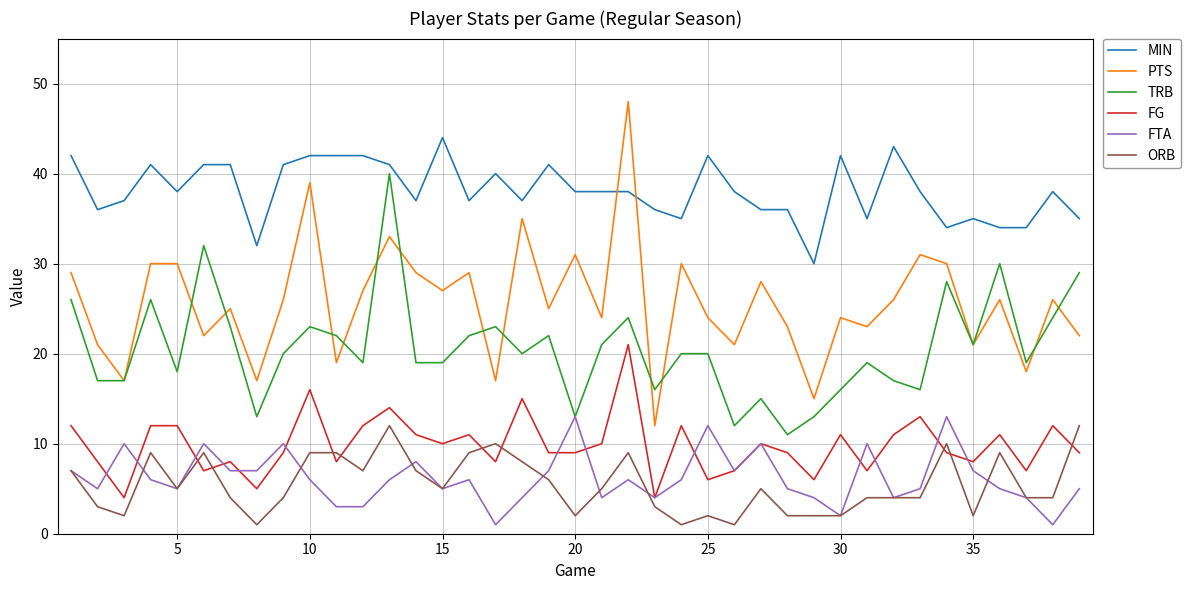

Which series has the largest total across all categories?

MIN